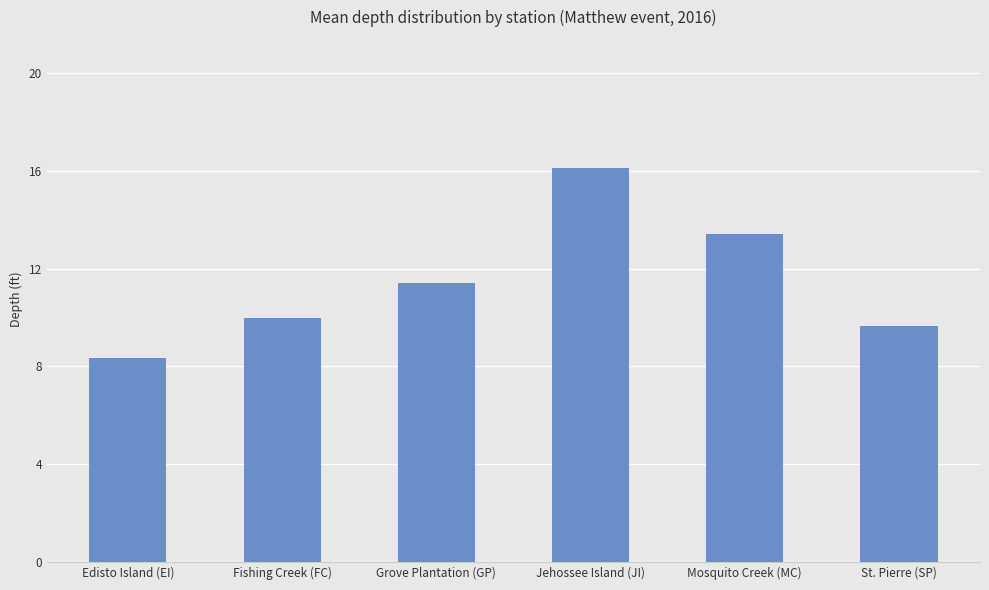

Count the number of data series in this chart.

1